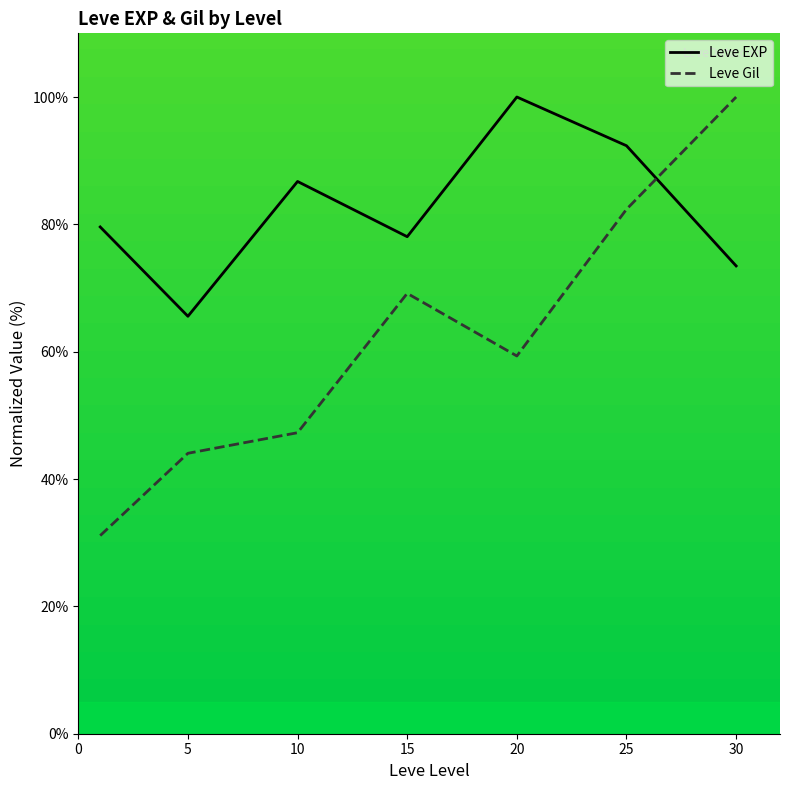

At 20, list the series in order from smallest to largest.

Leve Gil, Leve EXP